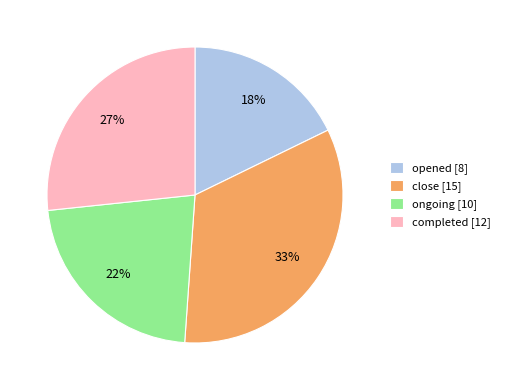

What is the ratio of the value at completed to the value at opened?

1.5